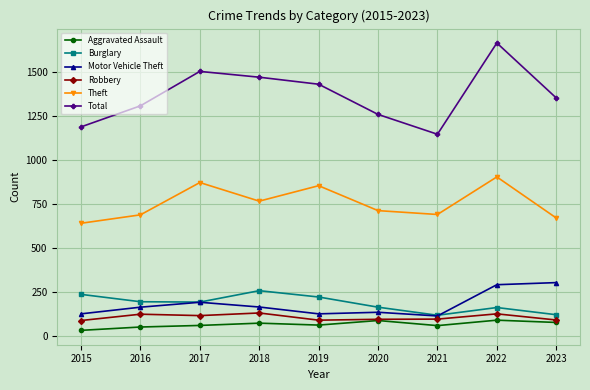

Which series changed the most between 2016 and 2018?

Total